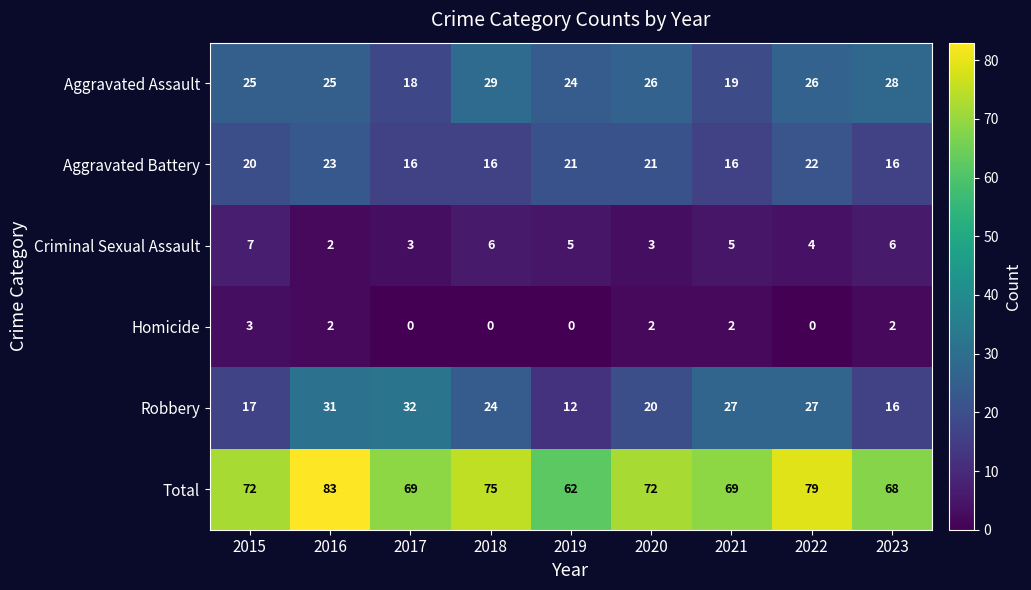

Rank the series by their maximum value, from lowest to highest.

Homicide, Criminal Sexual Assault, Aggravated Battery, Aggravated Assault, Robbery, Total